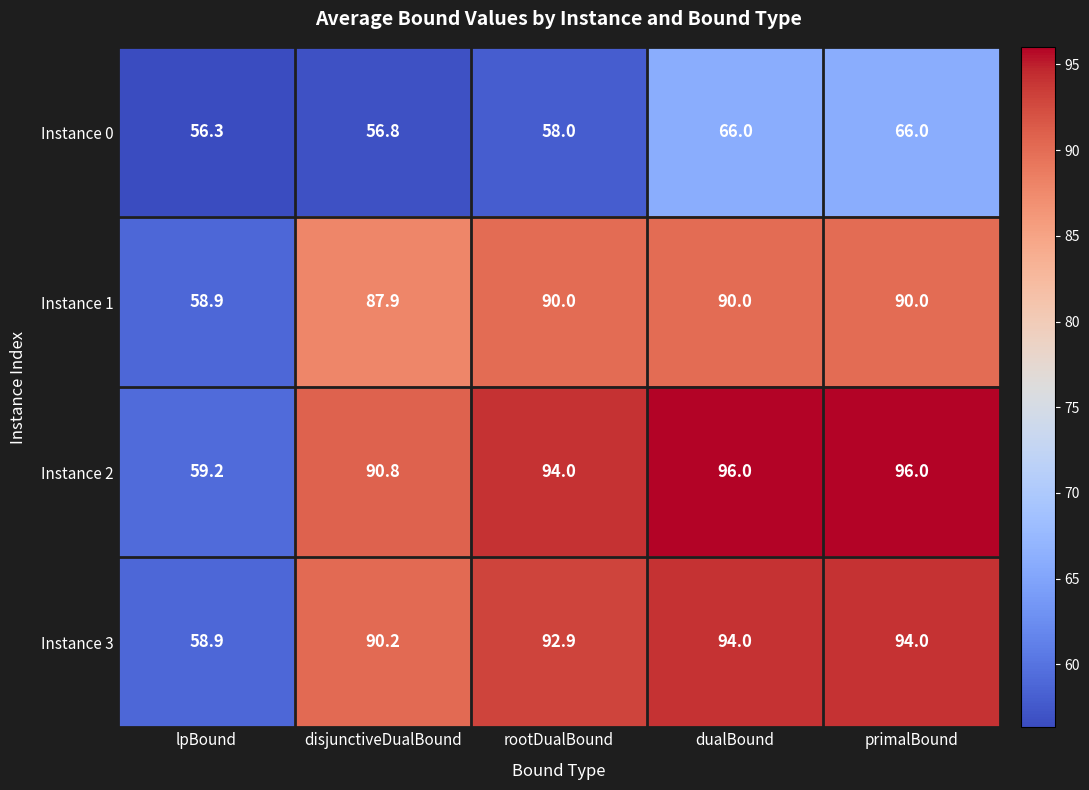

Rank the series at rootDualBound from lowest to highest value.

Instance 0, Instance 1, Instance 3, Instance 2